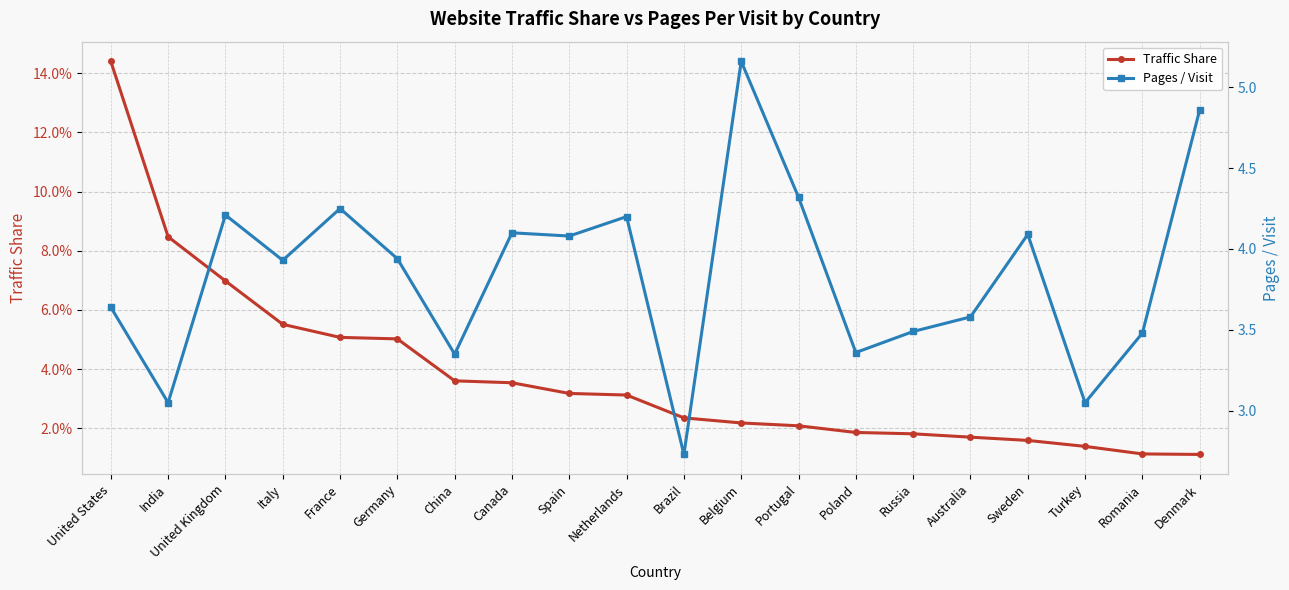

The value of Traffic Share at Italy is 0.0. True or false?

False